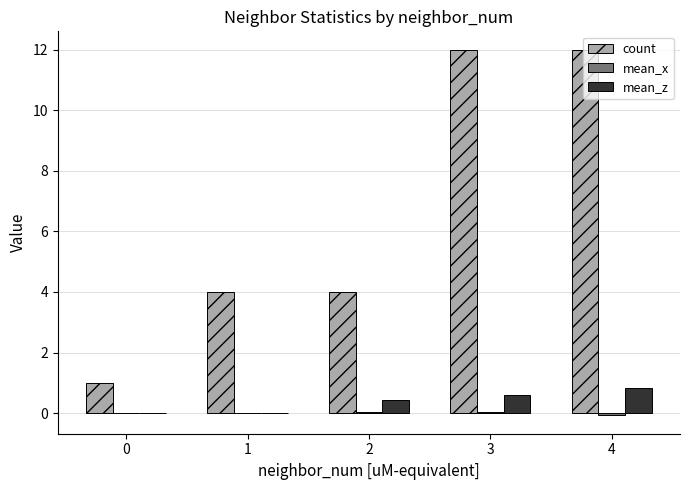

True or false: mean_z has a value of -0.6 at 0.

False